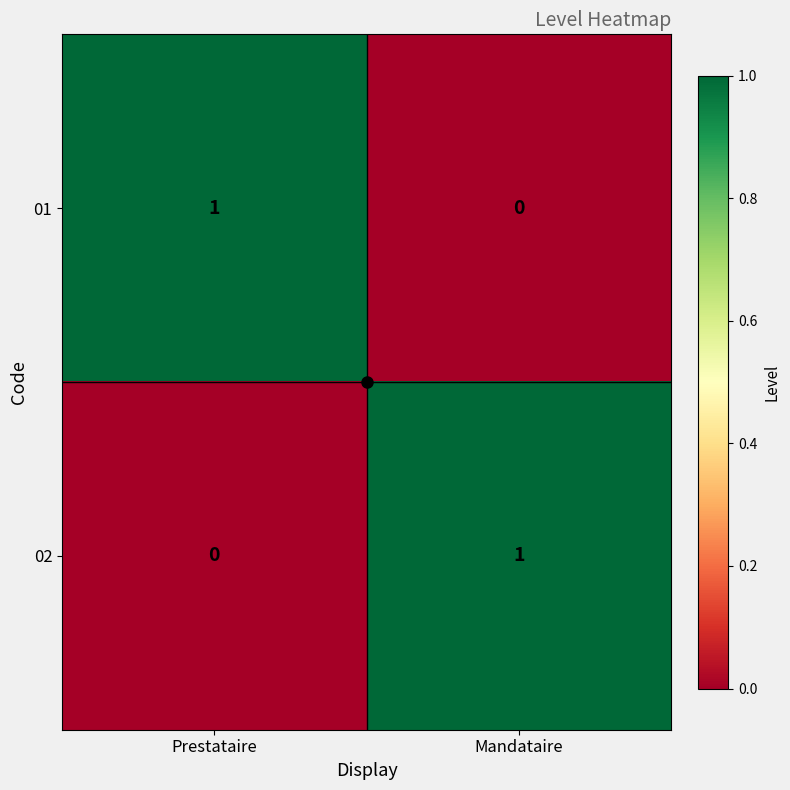

Rank the series at Prestataire from lowest to highest value.

02, 01